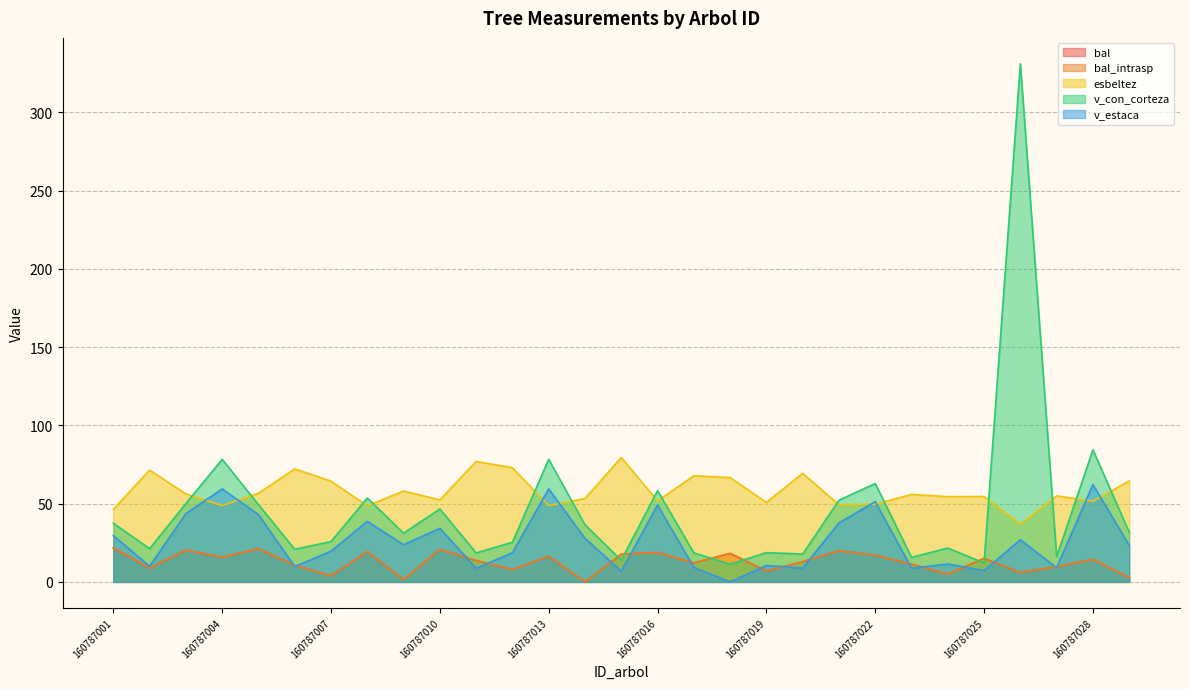

Where is bal nearest to the value 10?

160787027